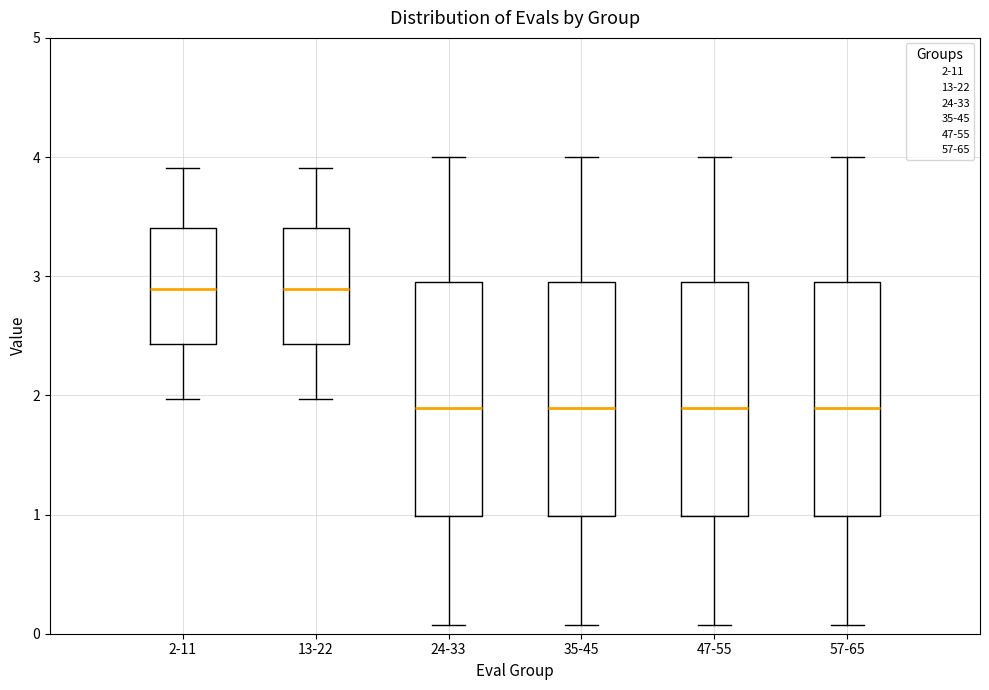

Where is the upper edge of the box for 13-22 on the y-axis? The values are not printed on the chart, so give them approximately, as read against the axis.

3.4